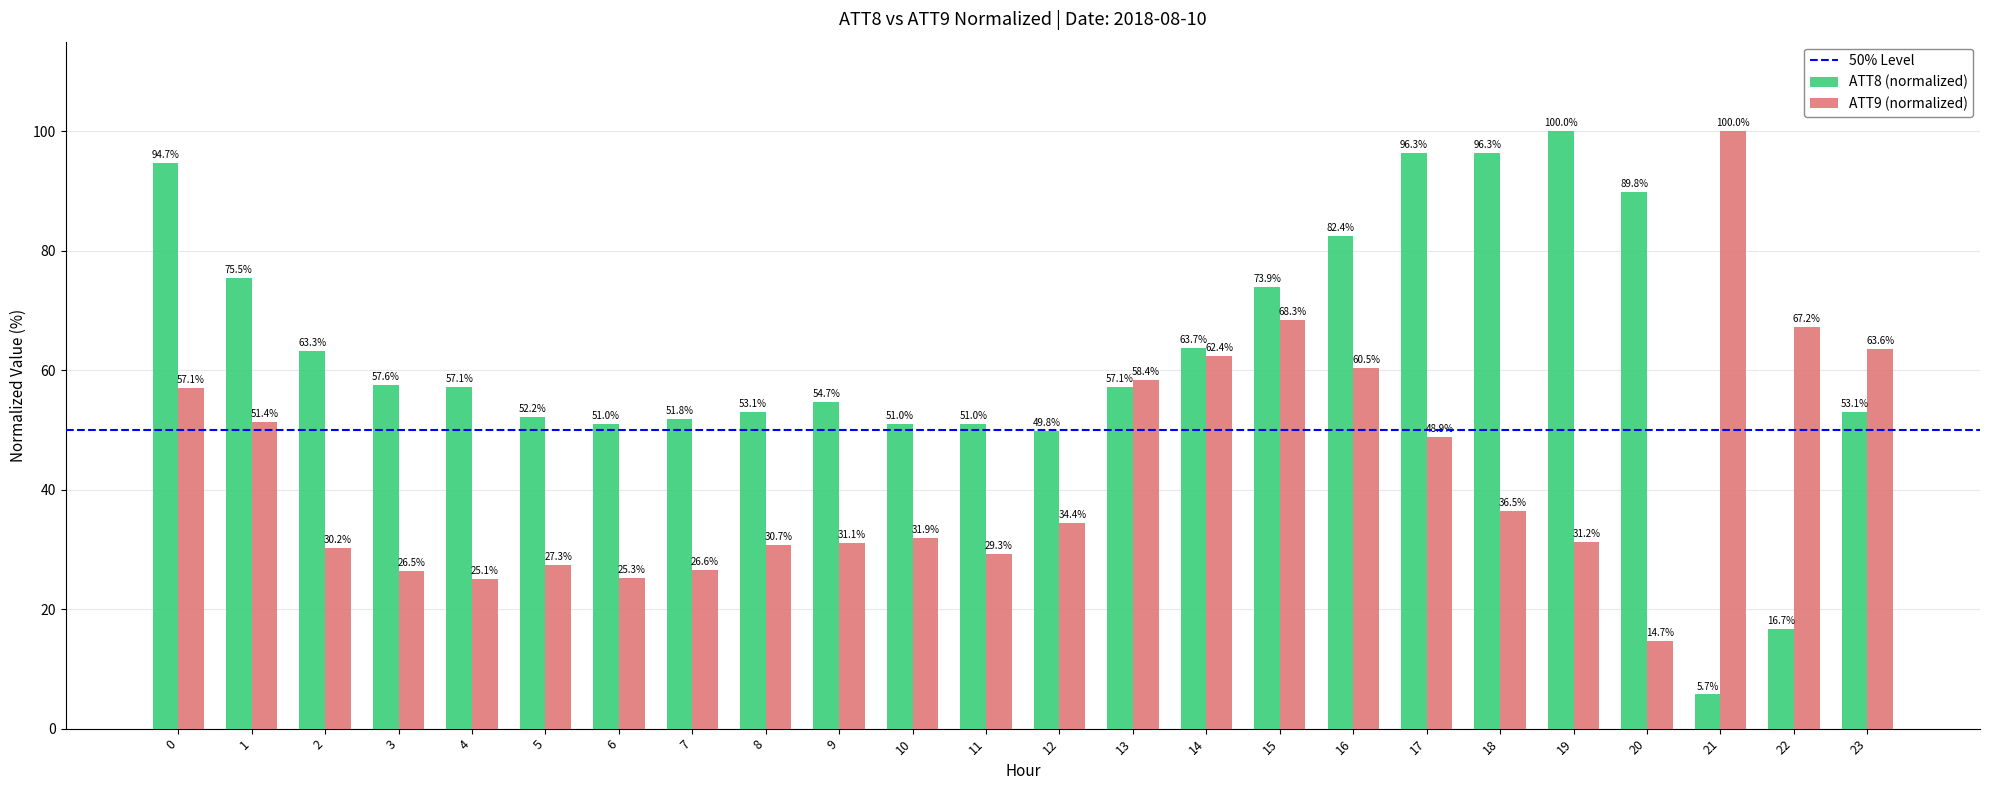

What is the difference between the maximum and minimum values in the ATT8 (normalized) series?

94.3